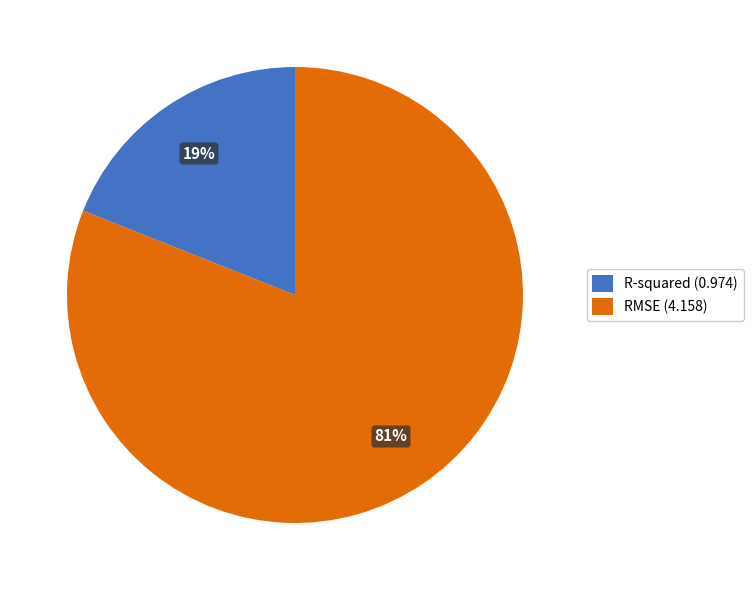

What is the largest slice in the pie chart?

RMSE